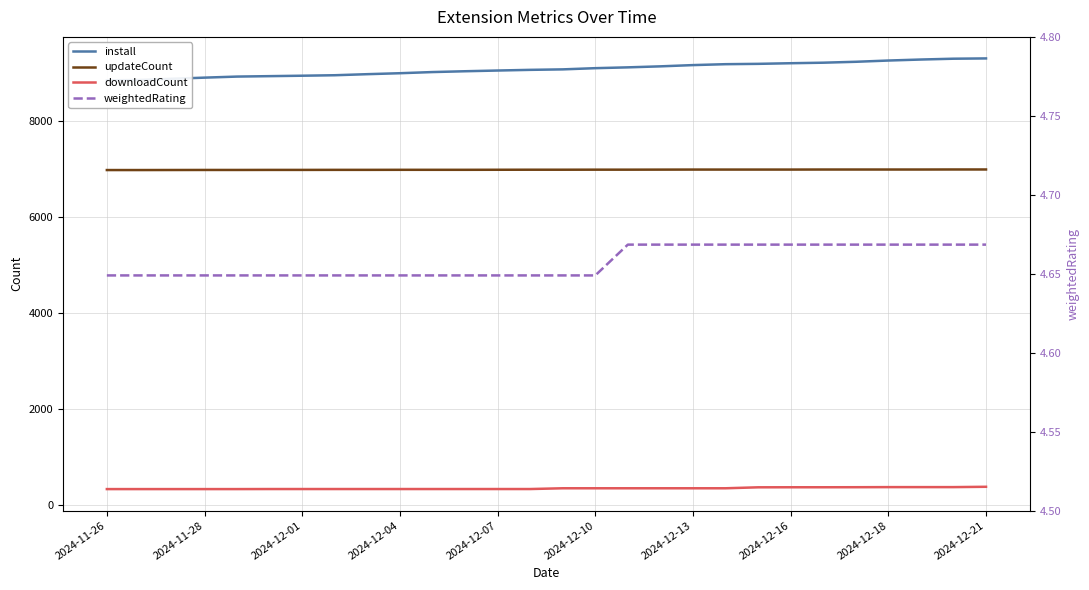

Count the number of categories in the chart.

28